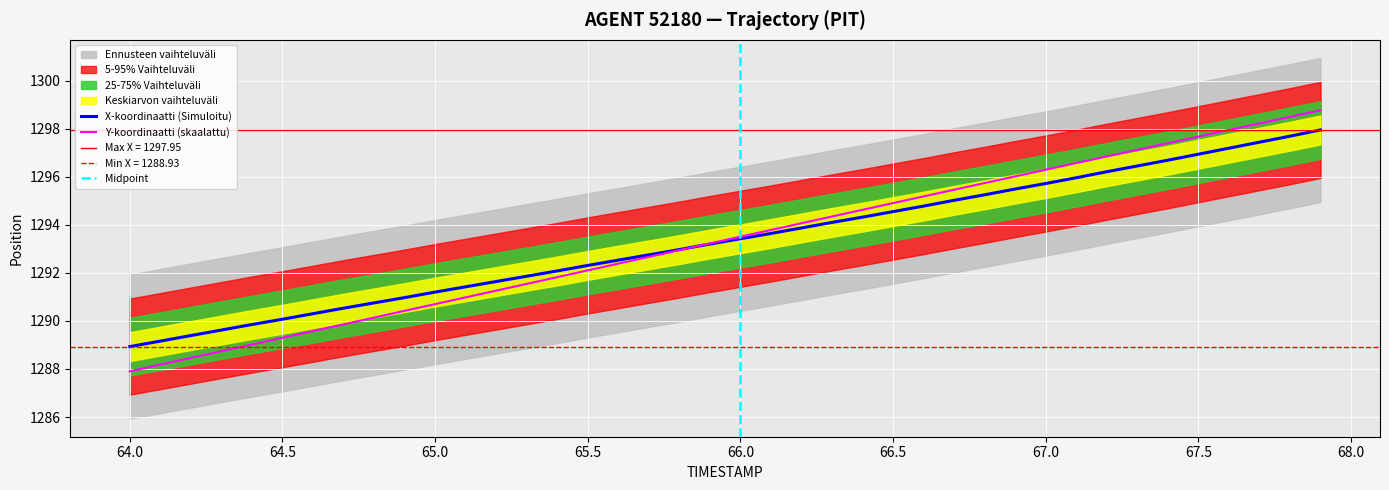

What is the maximum value for Y-koordinaatti (skaalattu)?

1298.8